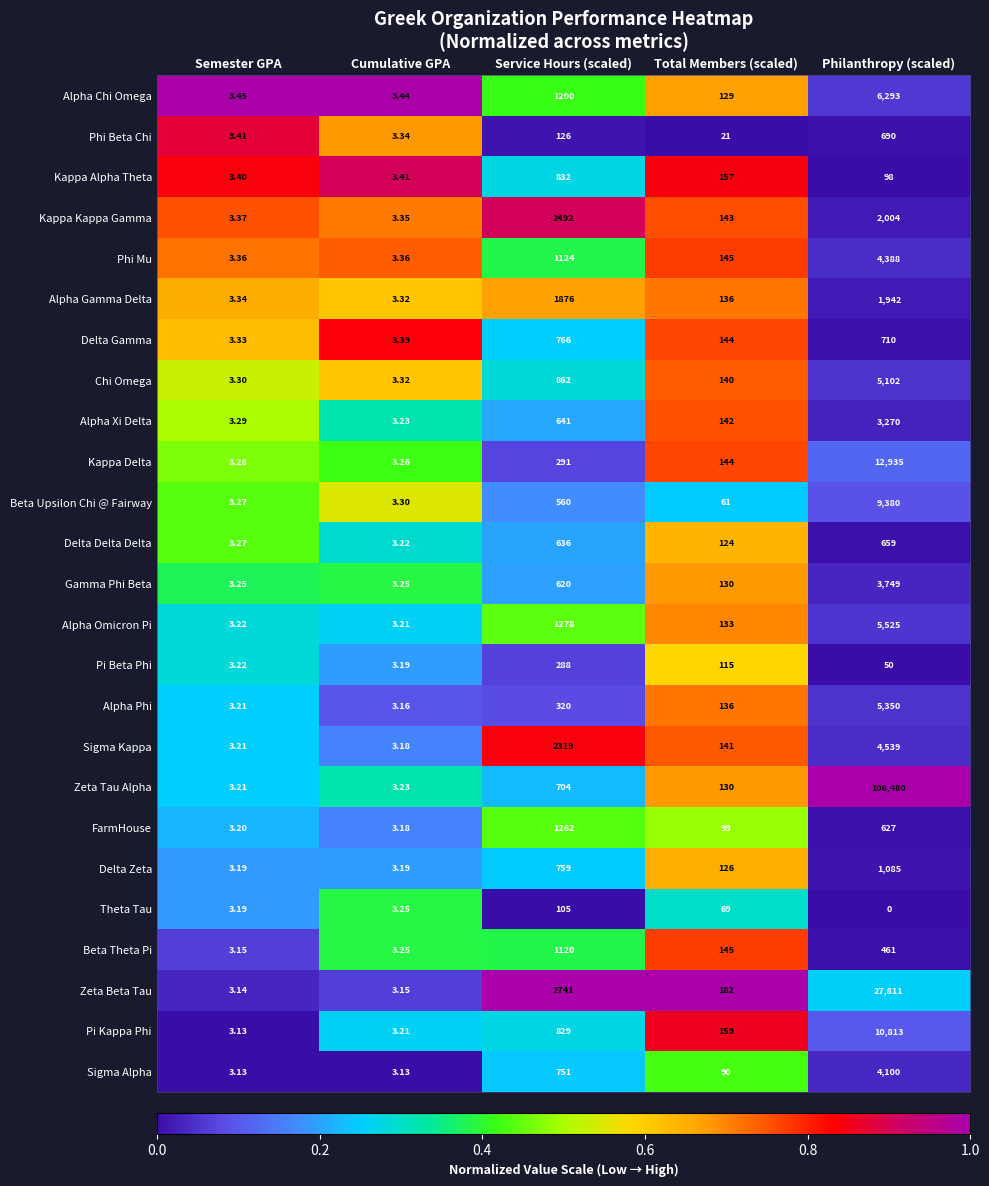

Where is Theta Tau nearest to the value 52?

Total Members (scaled)